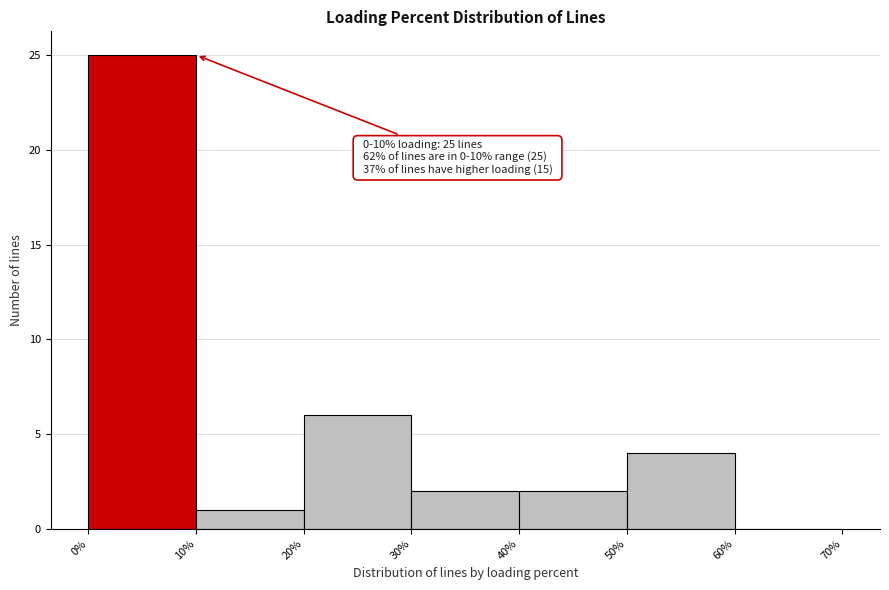

Over which range of the x-axis is the bar tallest?

0% to 10%